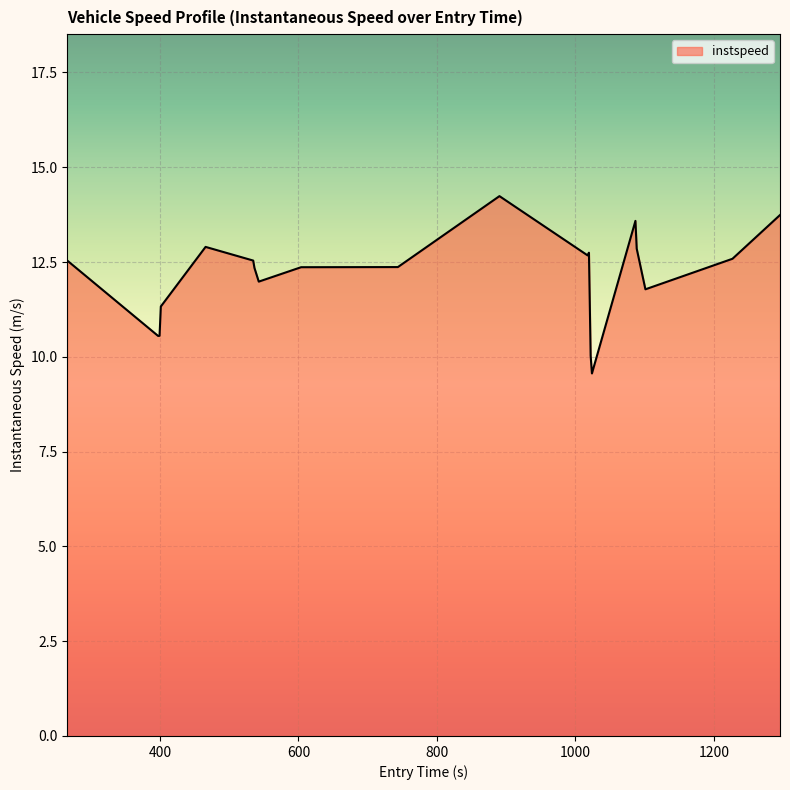

What is the minimum value shown in the chart?

9.6